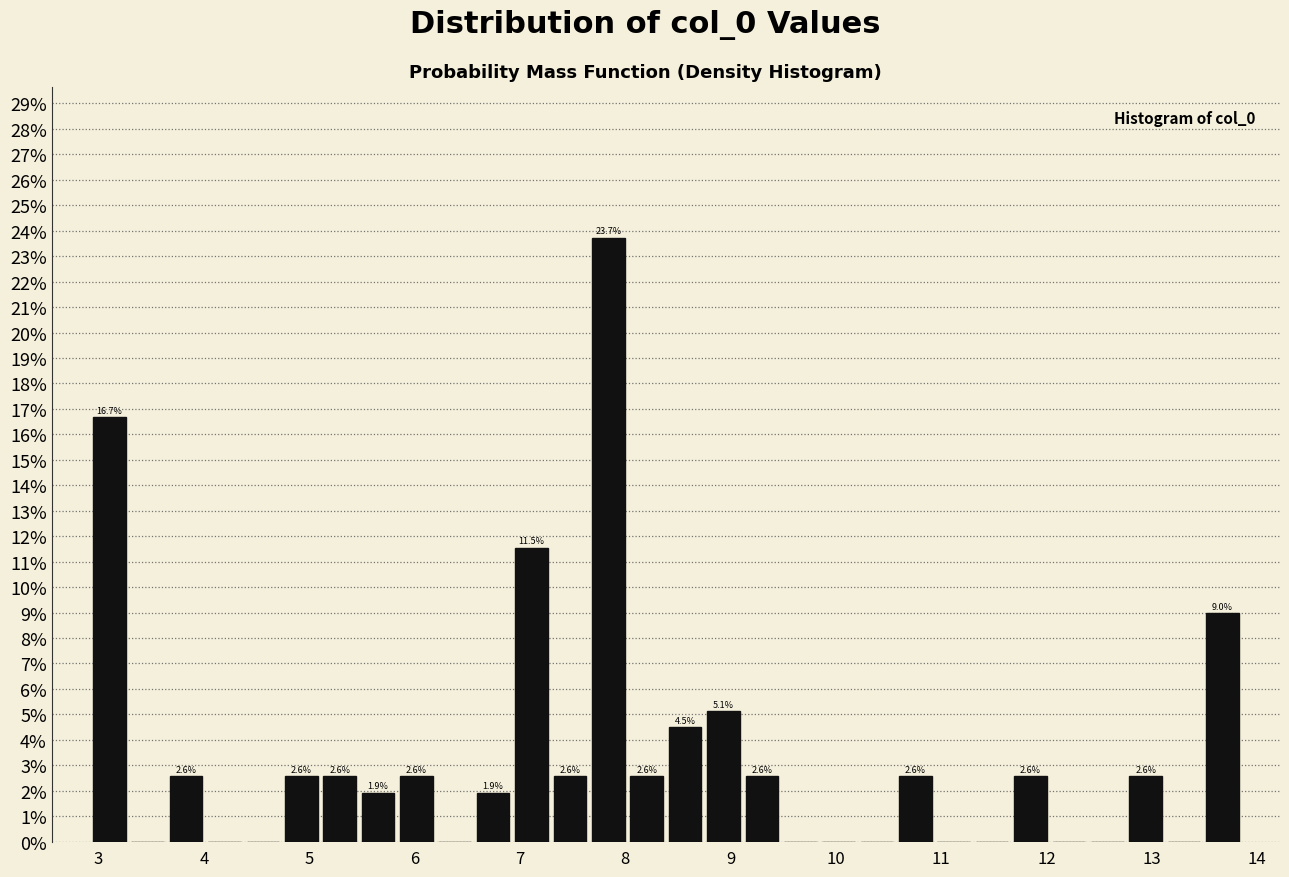

Around what value on the x-axis is the tallest bar? Give the approximate position of its centre, as read against the axis.

7.8